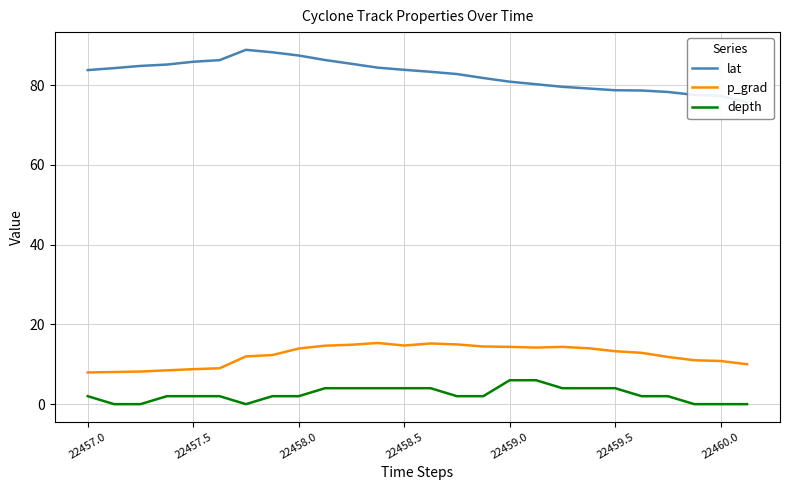

Is it true that lat equals 134.1 at 22?

False